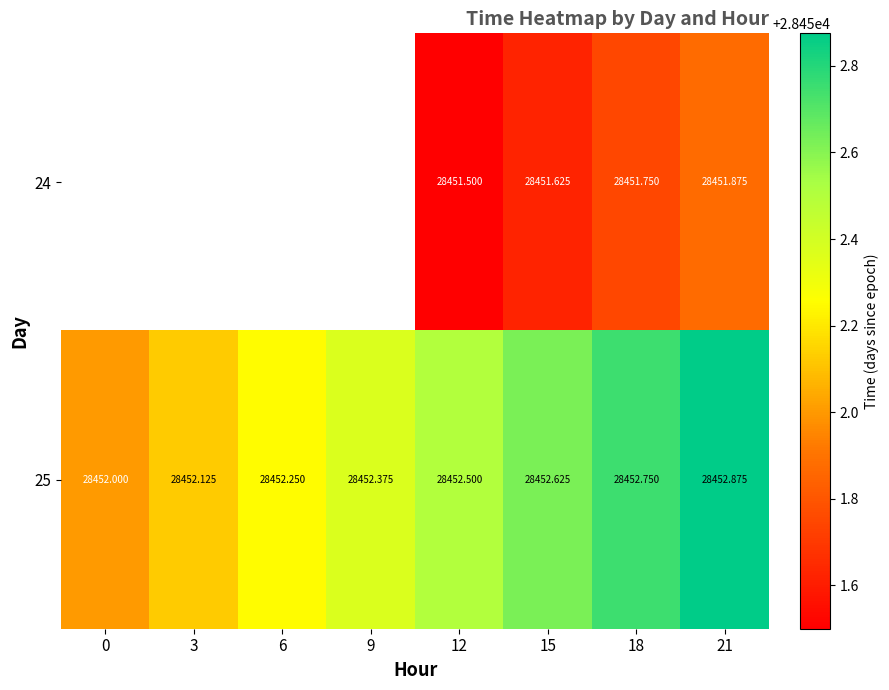

Which has a higher value, 9 or 12?

12